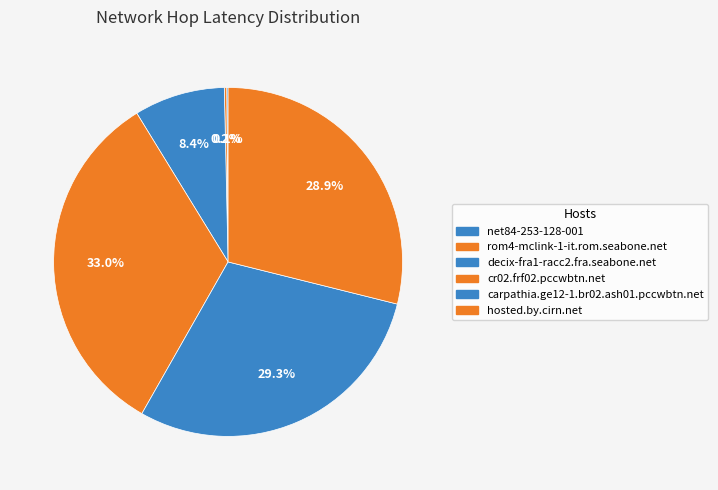

True or false: cr02.frf02.pccwbtn.net accounts for 24% of the total.

False